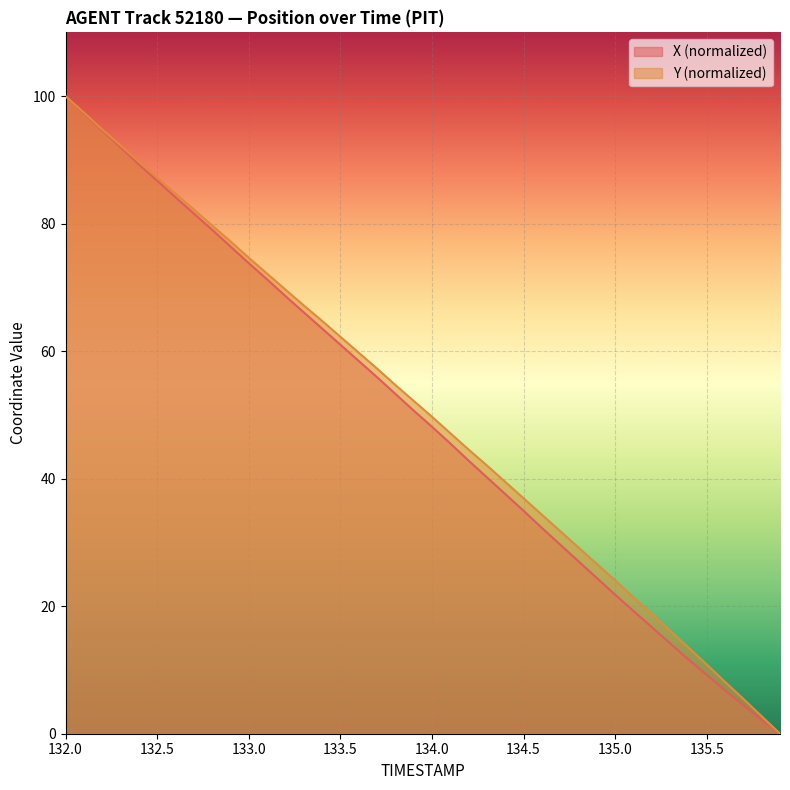

At which category is the sum across all series the highest?

132.0